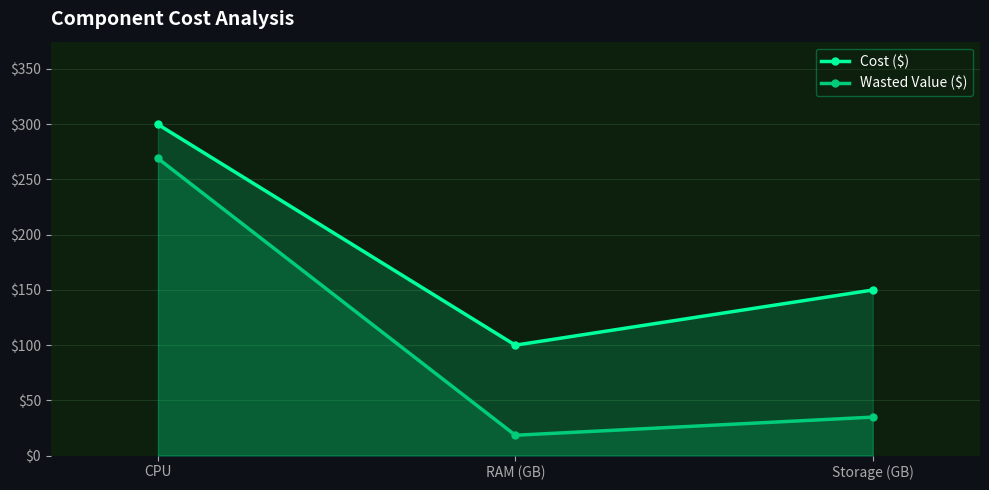

At which label does Wasted Value ($) reach its peak?

CPU